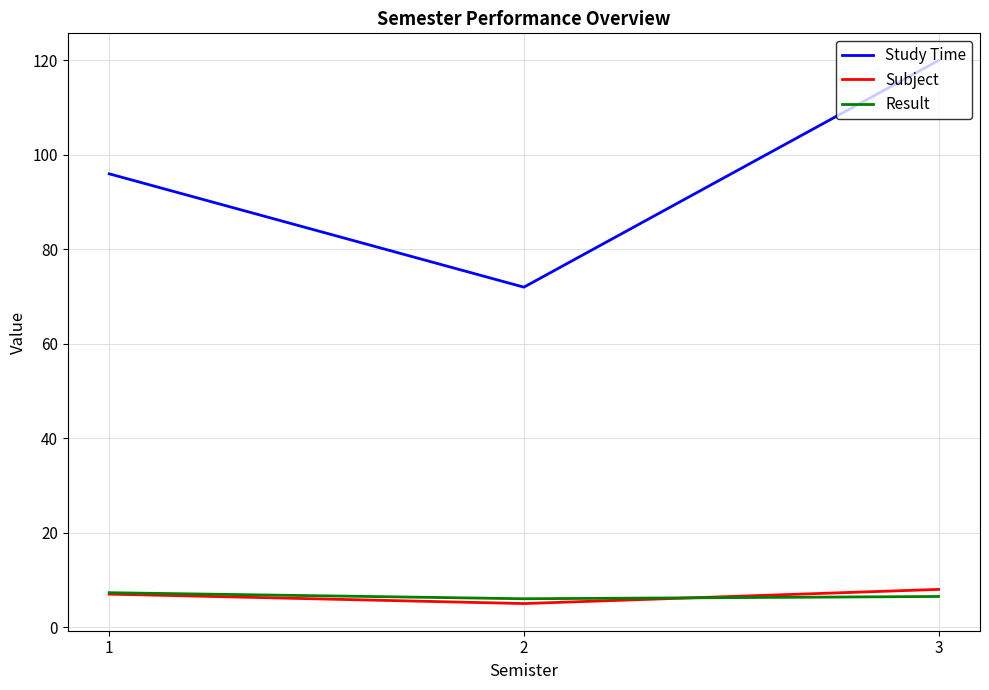

What is the sum of the Study Time values at 2 and 1?

168.0